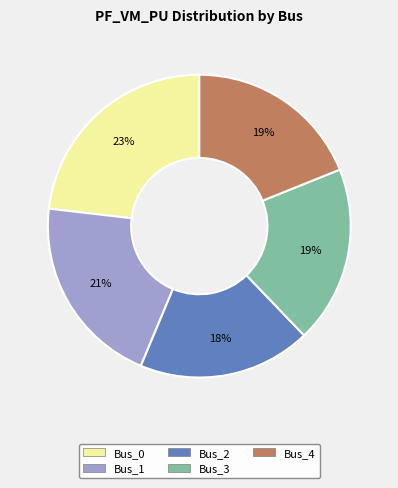

Does any single category account for the majority?

No